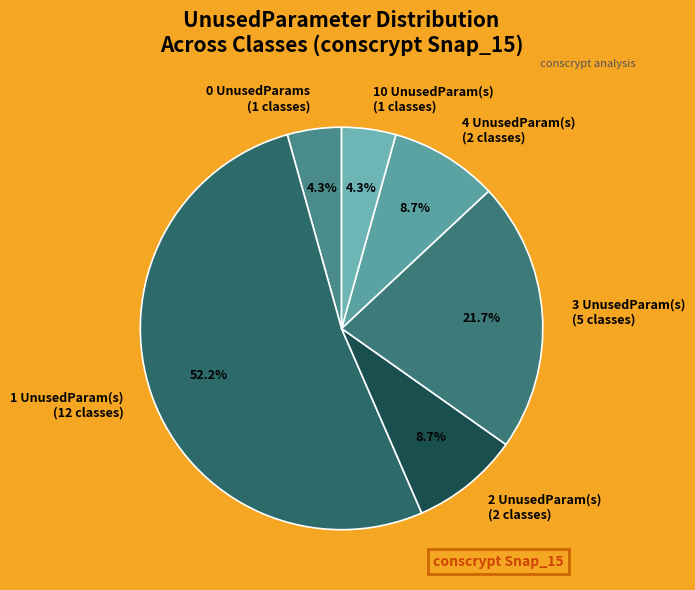

Count the number of slices in the pie.

6